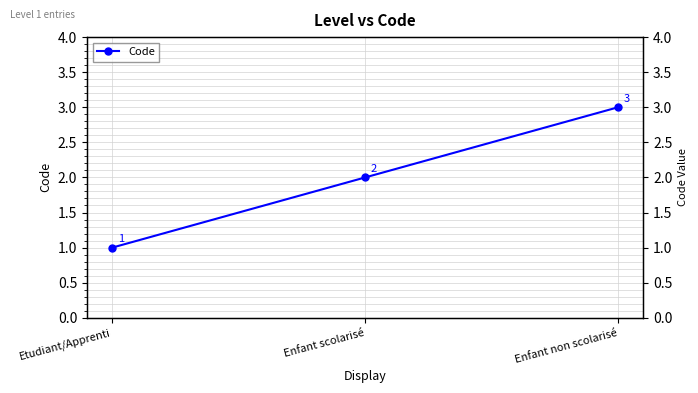

How many values are between 1 and 3?

3